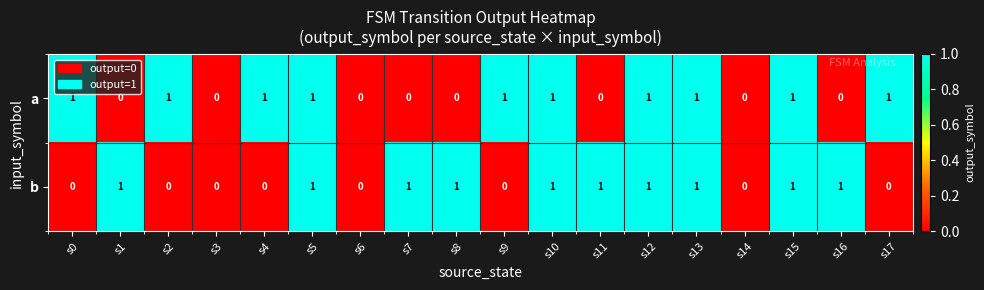

True or false: b has a value of 0 at s14.

True